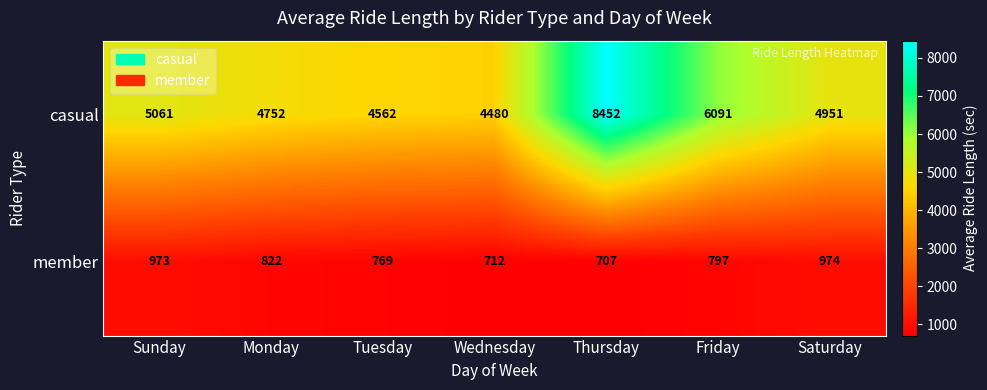

What value does the casual series have at Saturday?

4951